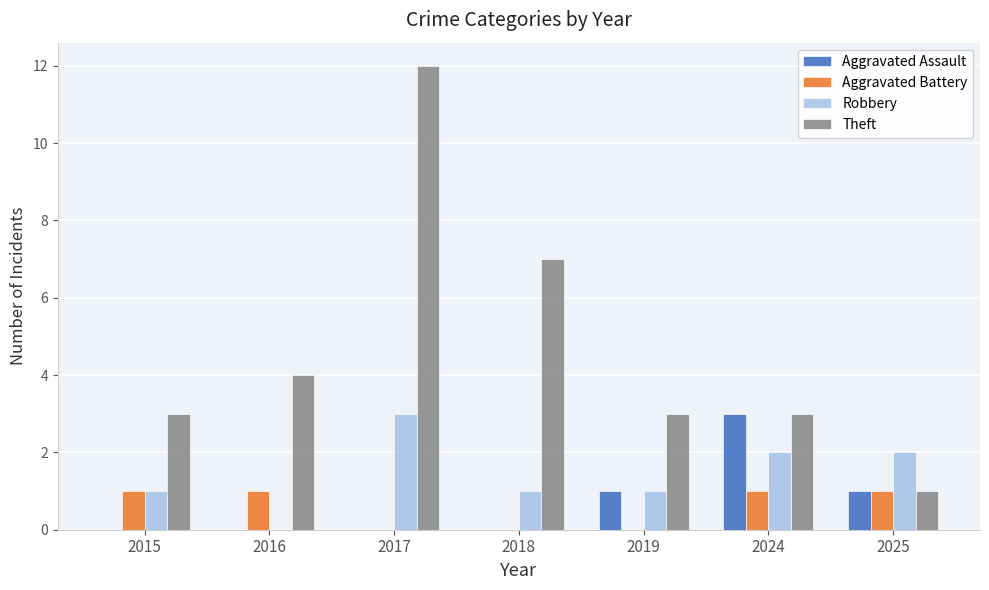

Reading left to right, list all the values displayed in this chart.

Aggravated Assault: 0	0	0	0	1	3	1
Aggravated Battery: 1	1	0	0	0	1	1
Robbery: 1	0	3	1	1	2	2
Theft: 3	4	12	7	3	3	1